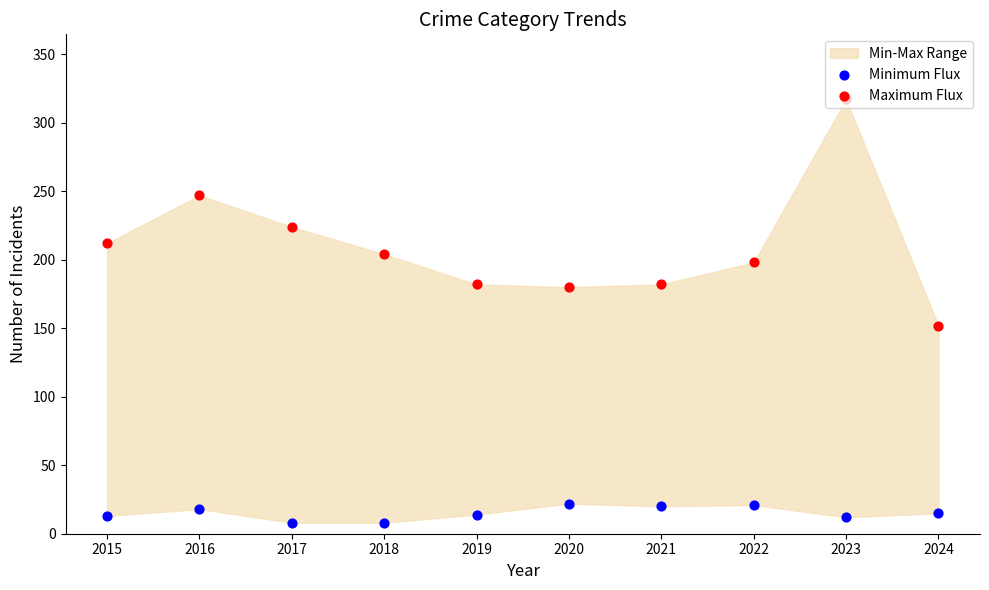

Which series has the largest total across all categories?

Maximum Flux